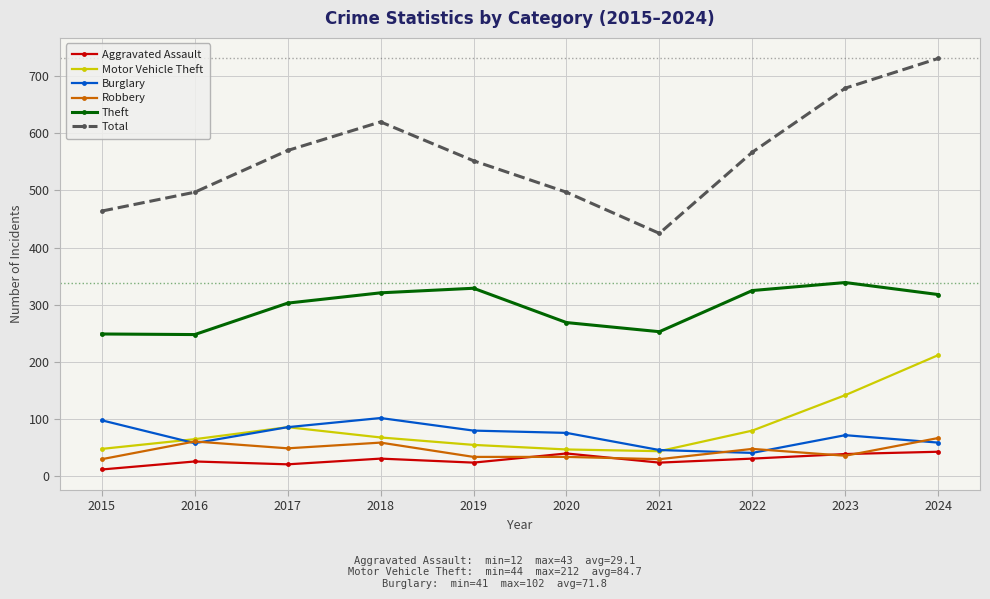

What is the maximum value for Robbery?

67